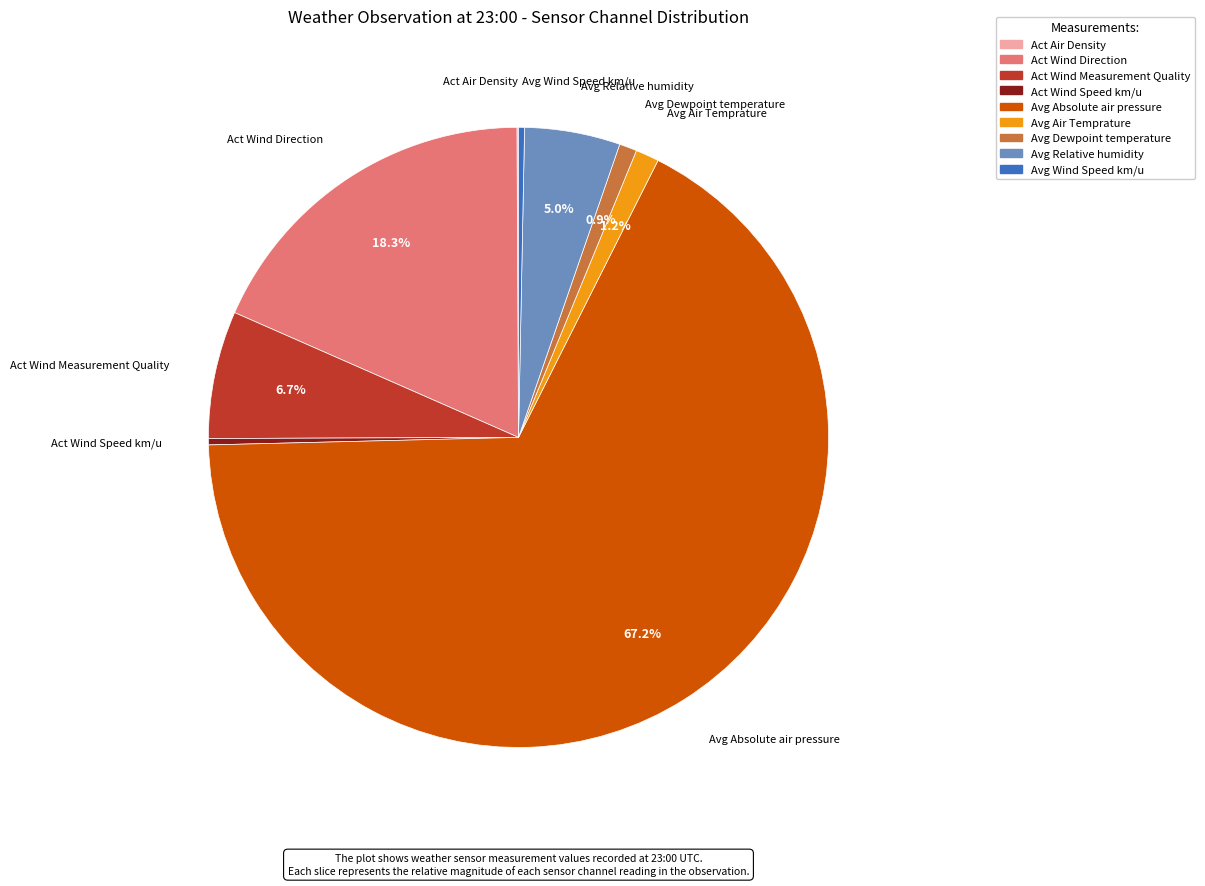

Is there any slice that represents more than half of the pie?

Yes